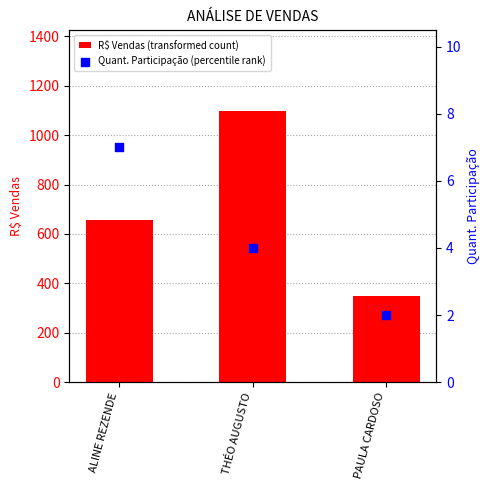

At how many categories does at least one series exceed 644?

2